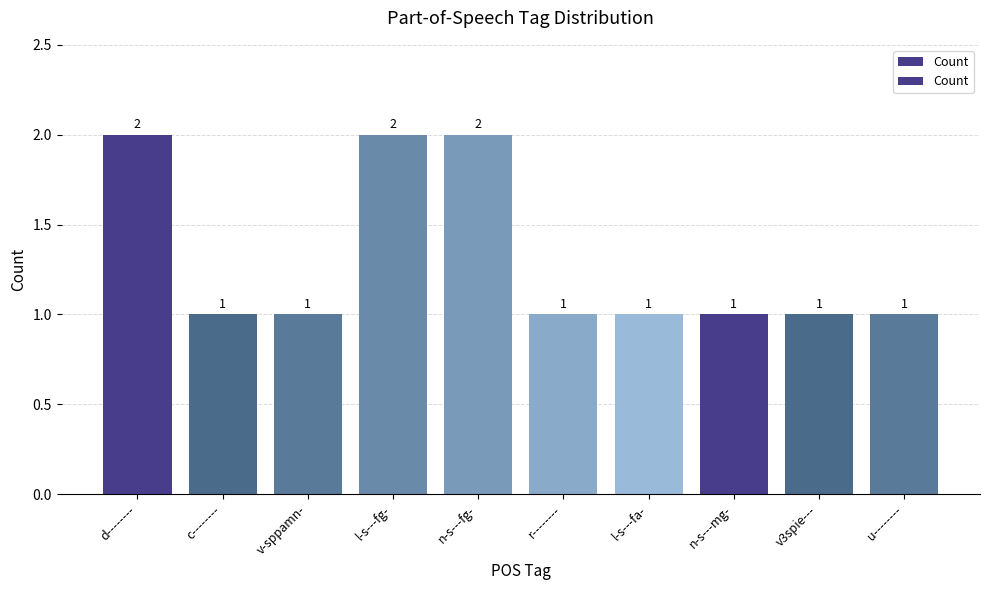

How many values are between 1 and 2?

10